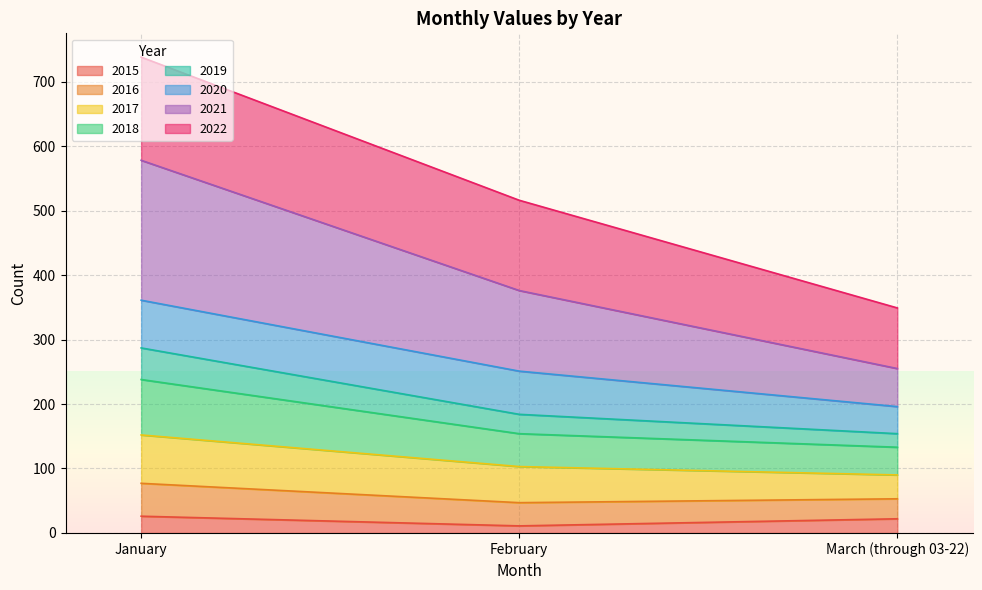

What is the minimum value for 2015?

11